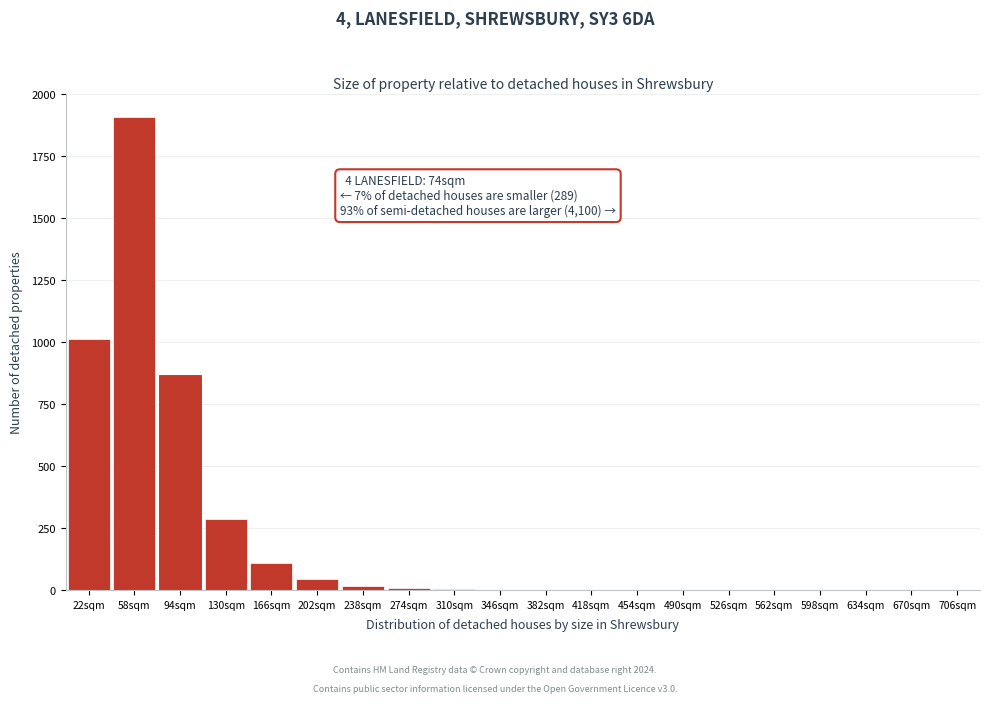

Approximately how many times larger is the value at 22sqm compared to 202sqm?

21.1